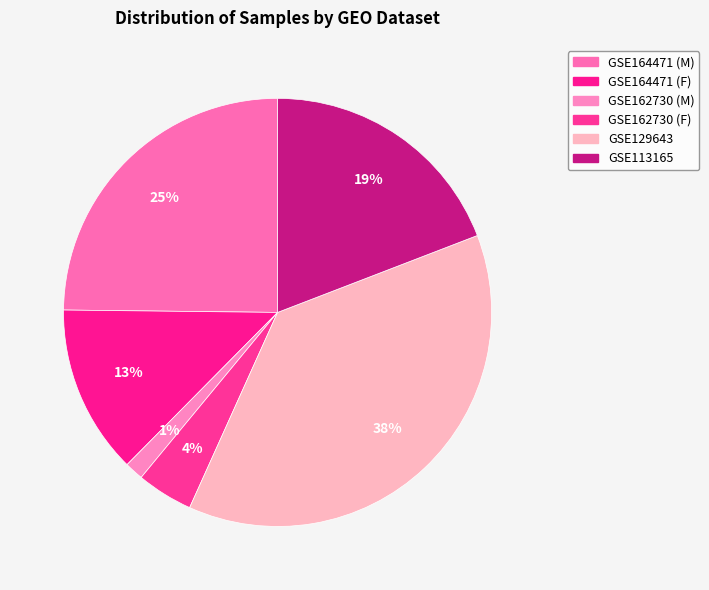

How many slices are in this pie chart?

6